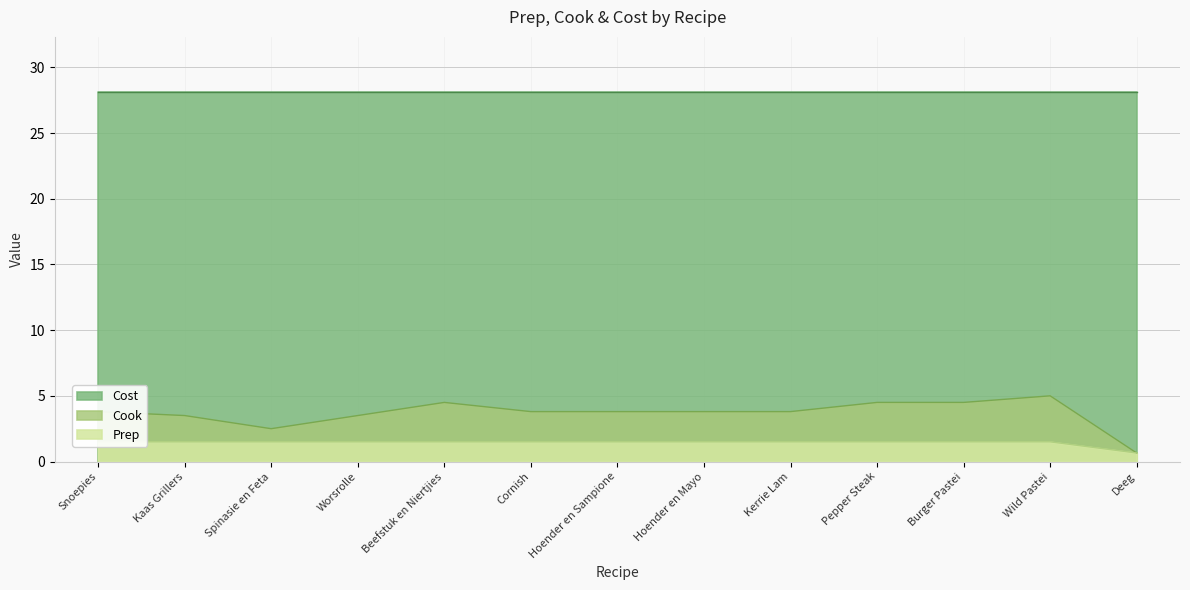

What is the approximate value of Cook at Cornish?

3.8